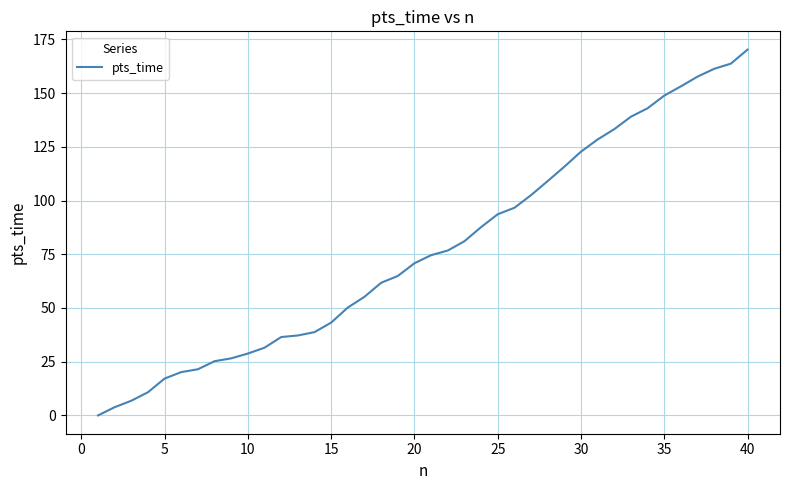

How many values are above zero?

39